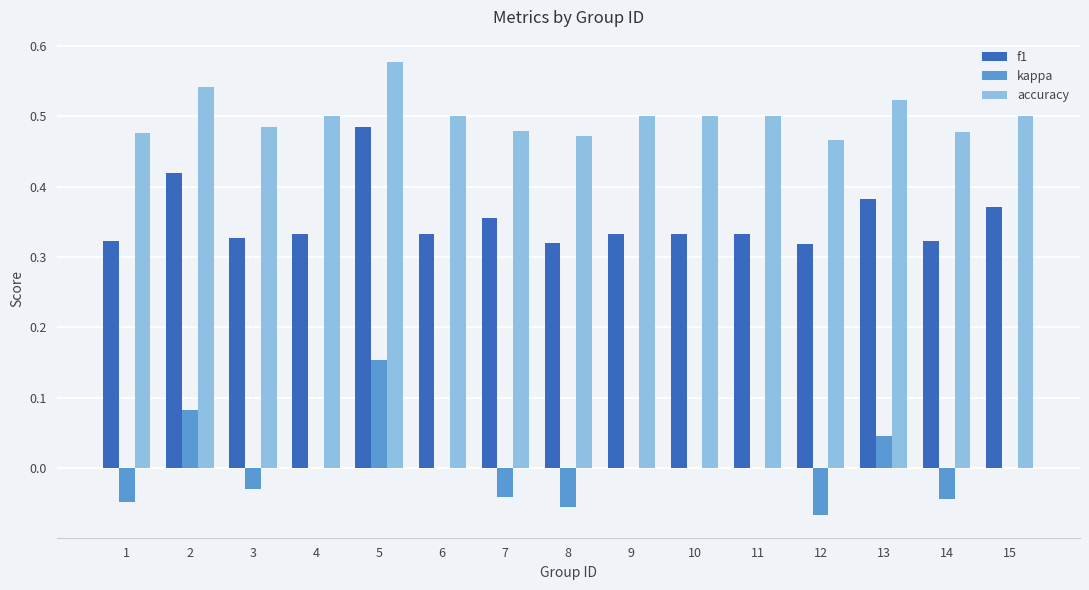

At which label does accuracy reach its peak?

5